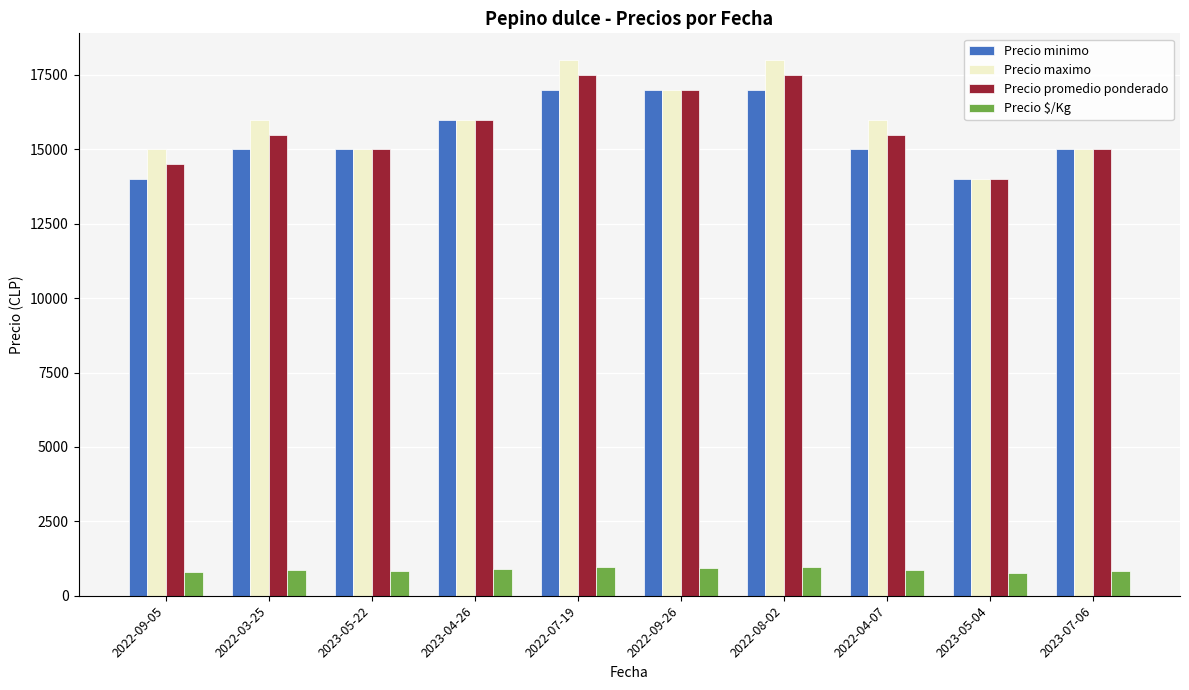

How many bars are there in each group?

4